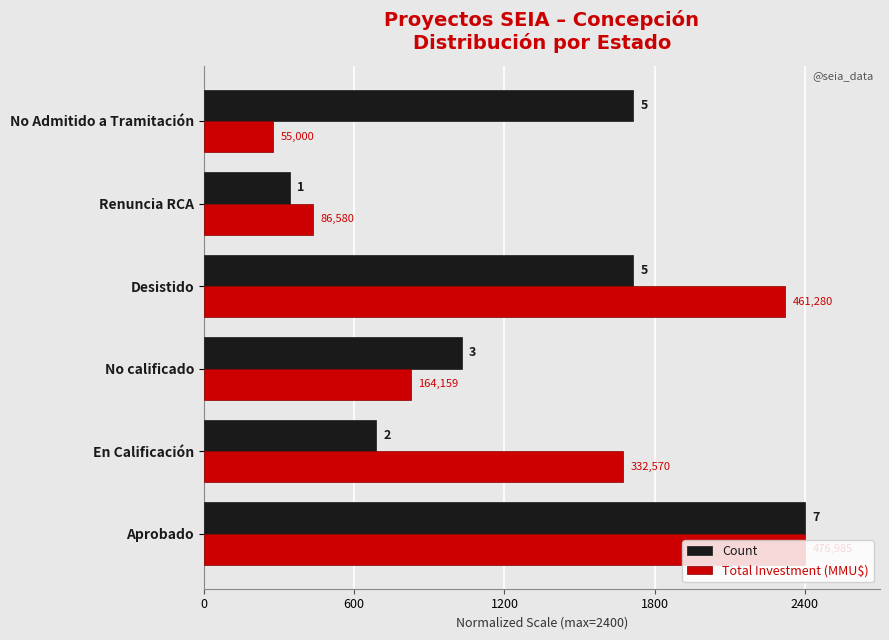

What is the maximum value for Total Investment (MMU$)?

2400.0